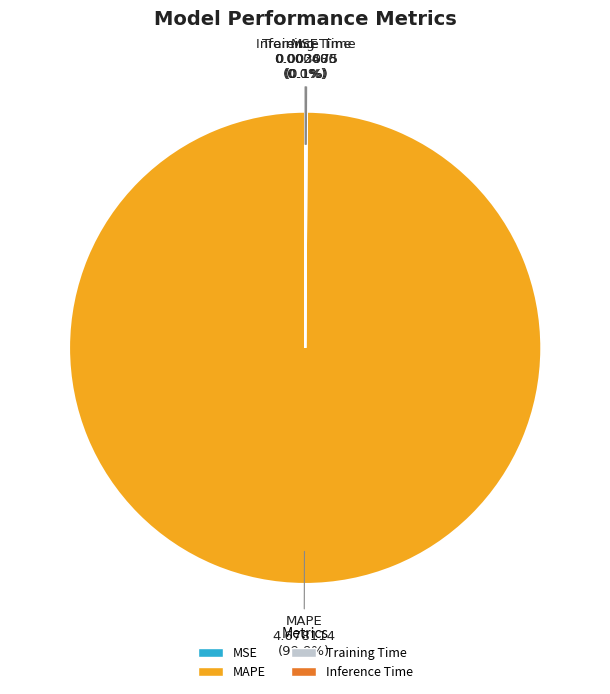

Does MAPE account for over 50% of the chart?

Yes